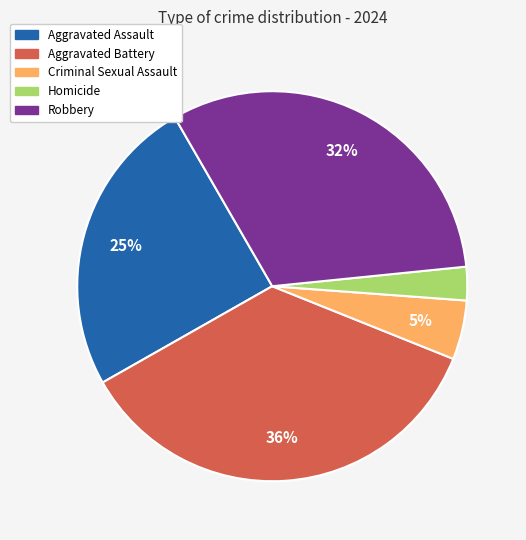

Which category has the biggest portion of the pie?

Aggravated Battery